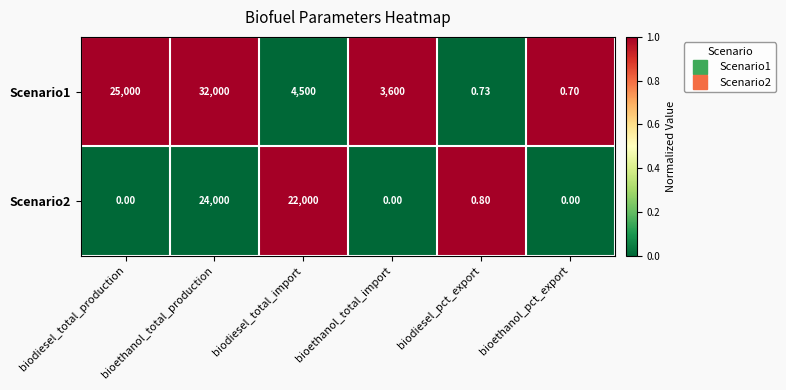

At which category is the sum across all series the highest?

bioethanol_total_production